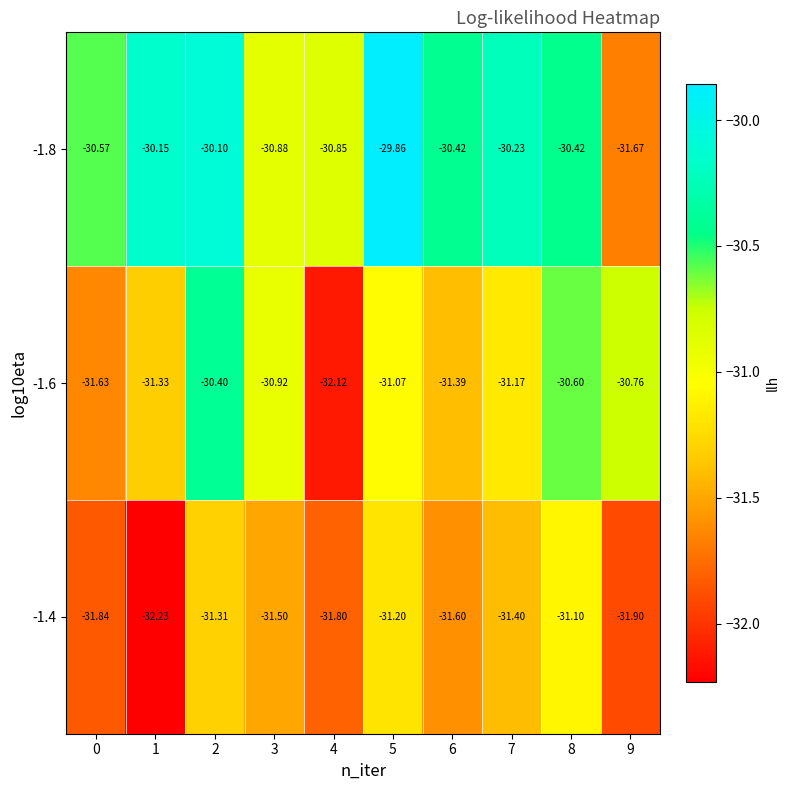

What is the maximum value shown in the chart?

-29.9